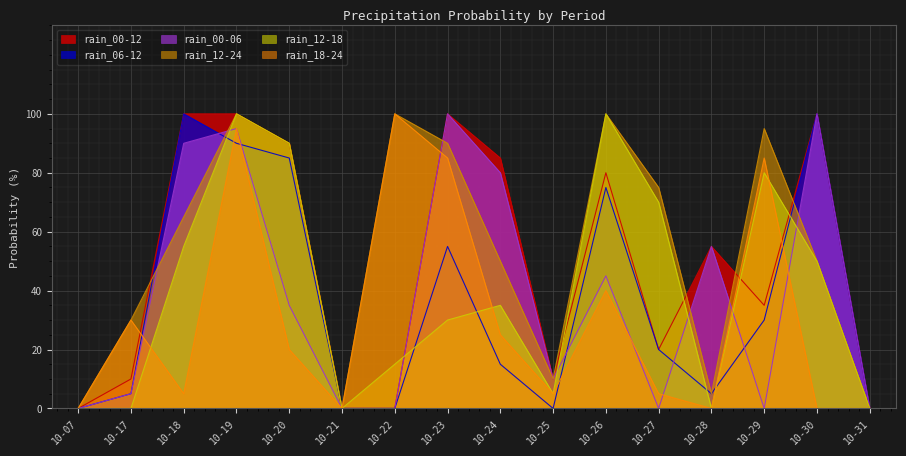

At 10-19, list the series in order from smallest to largest.

rain_06-12, rain_00-06, rain_18-24, rain_00-12, rain_12-24, rain_12-18